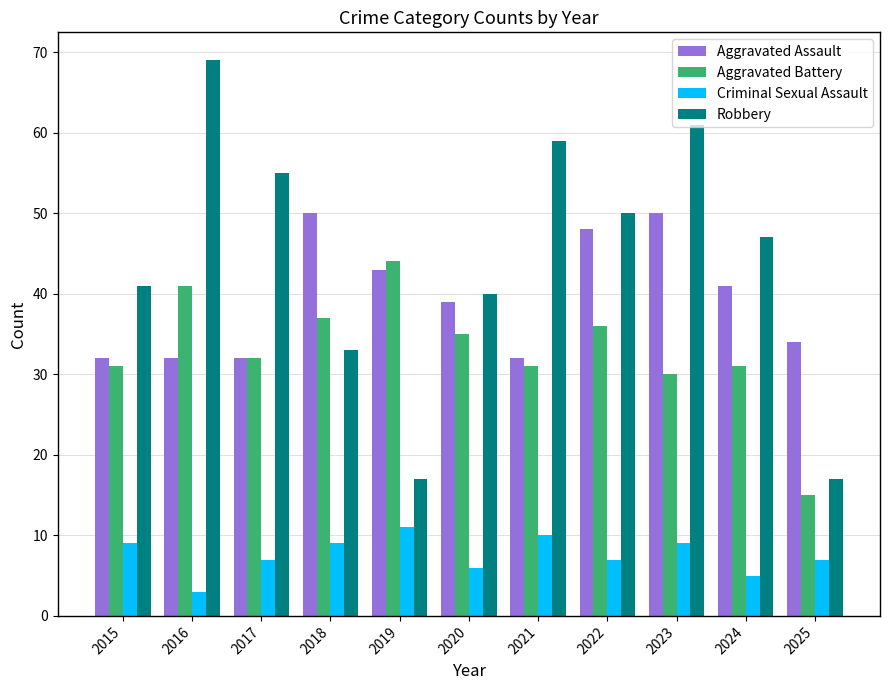

What is the approximate value of Criminal Sexual Assault at 2024?

5